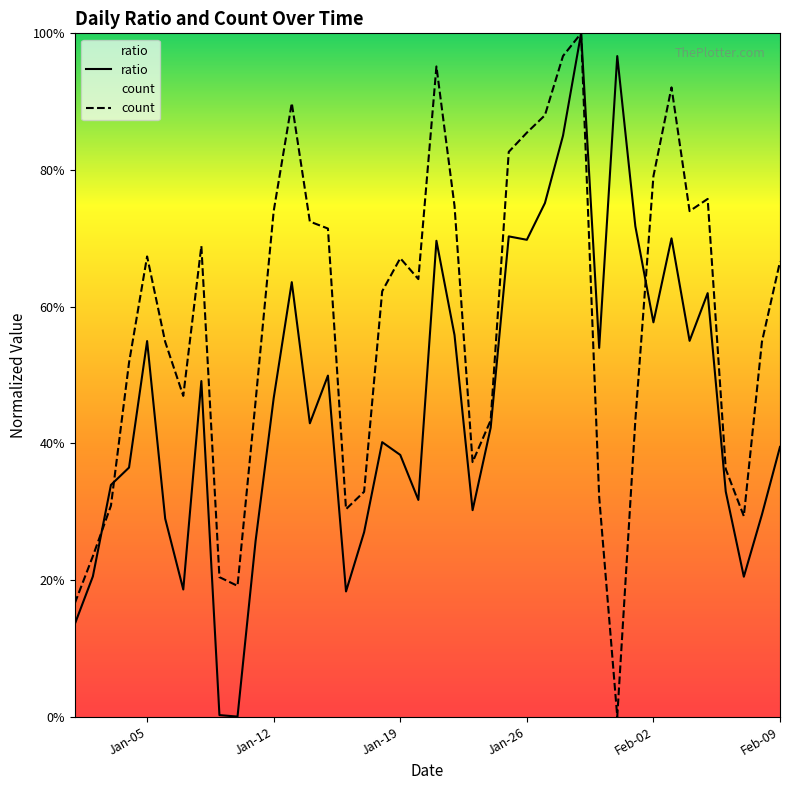

Reading right to left, list all the values displayed in this chart.

ratio: 0.4	0.3	0.2	0.3	0.6	0.5	0.7	0.6	0.7	1.0	0.5	1.0	0.9	0.8	0.7	0.7	0.4	0.3	0.6	0.7	0.3	0.4	0.4	0.3	0.2	0.5	0.4	0.6	0.5	0.3	0.0	0.0	0.5	0.2	0.3	0.5	0.4	0.3	0.2	0.1
count: 0.7	0.5	0.3	0.4	0.8	0.7	0.9	0.8	0.4	0.0	0.3	1.0	1.0	0.9	0.9	0.8	0.4	0.4	0.7	1.0	0.6	0.7	0.6	0.3	0.3	0.7	0.7	0.9	0.7	0.5	0.2	0.2	0.7	0.5	0.5	0.7	0.5	0.3	0.2	0.2